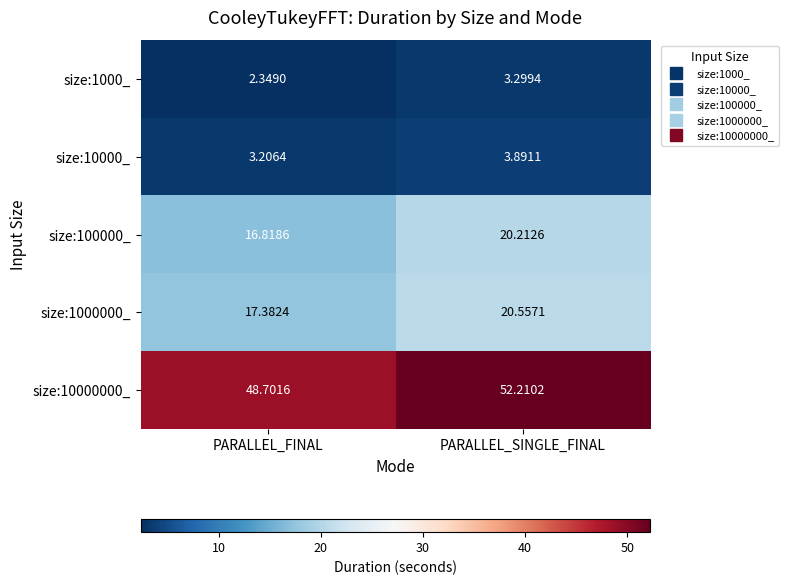

Is the value of size:10000000_ at PARALLEL_FINAL greater than the value of size:1000000_ at PARALLEL_SINGLE_FINAL?

Yes